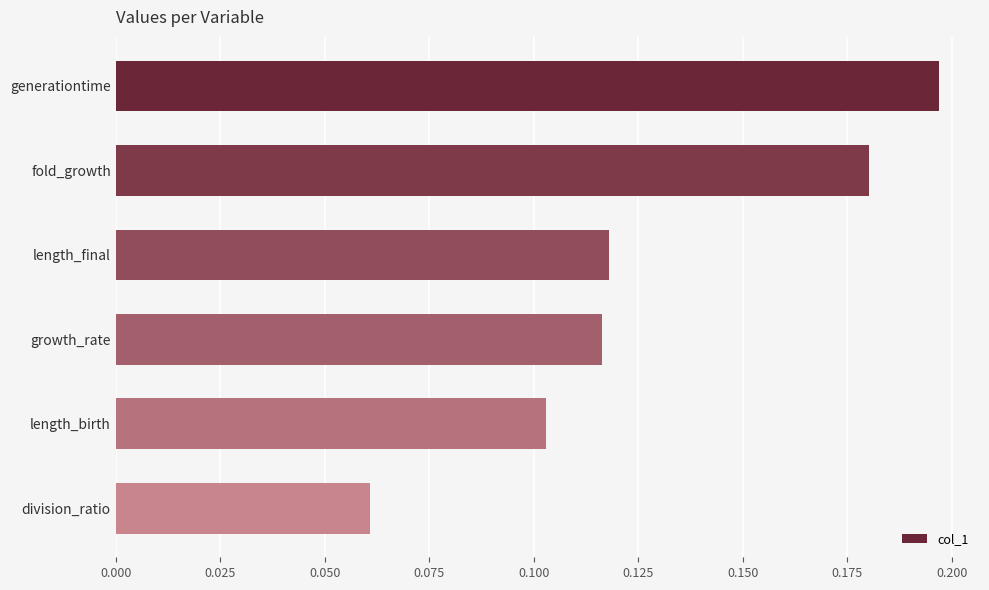

What is the sum of the values at growth_rate and fold_growth?

0.3